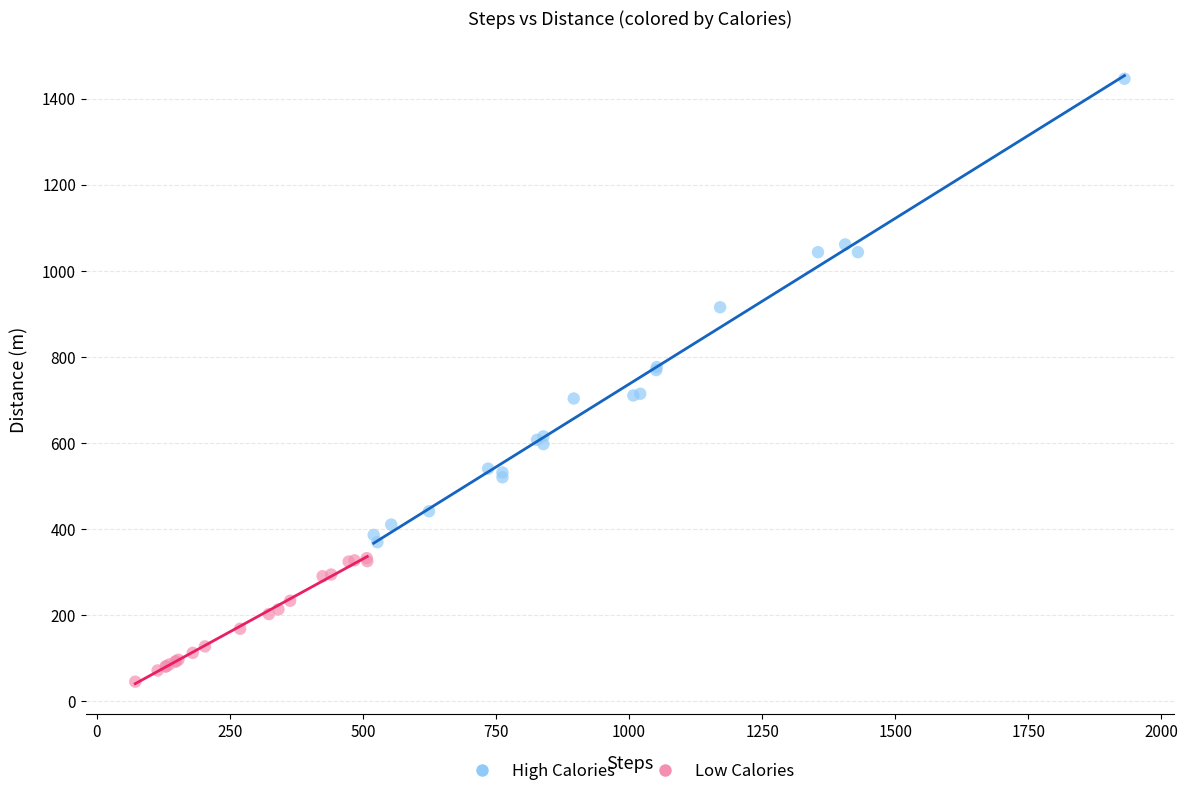

Which series contains the lowest Y value?

Low Calories